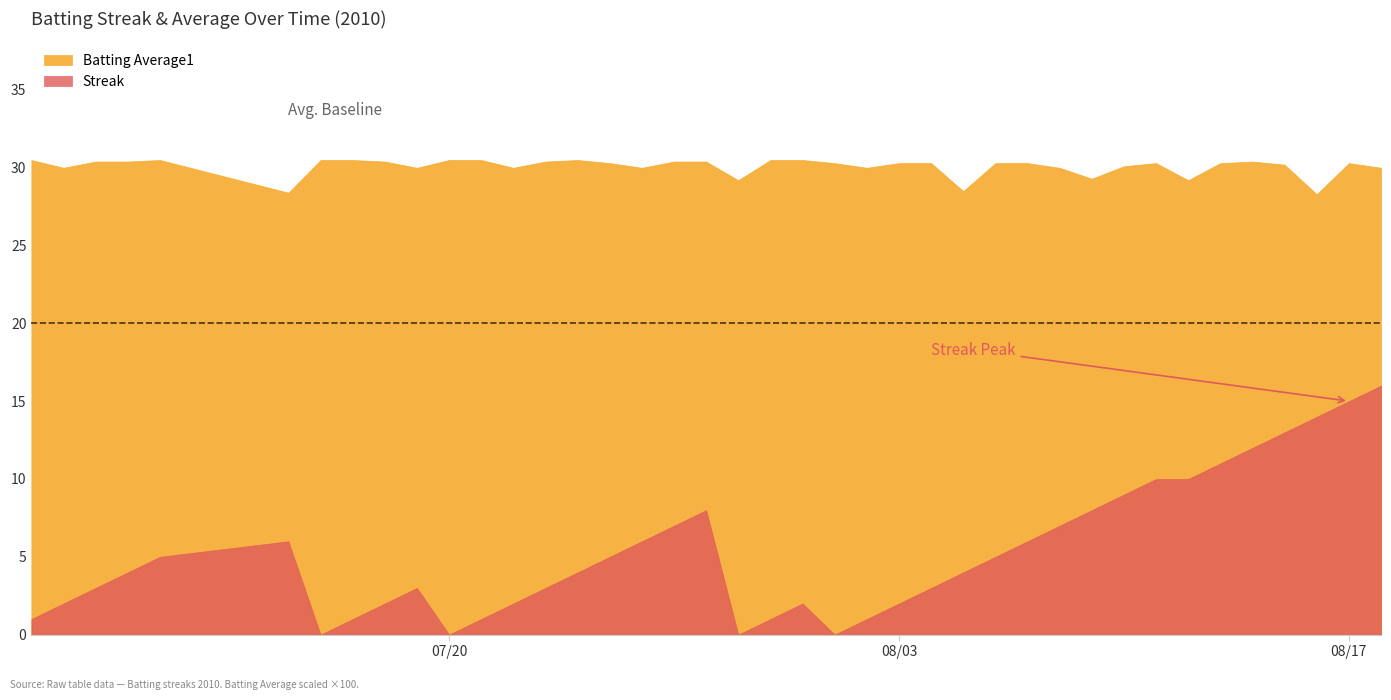

True or false: Batting Average1 and Streak cross at least once.

False